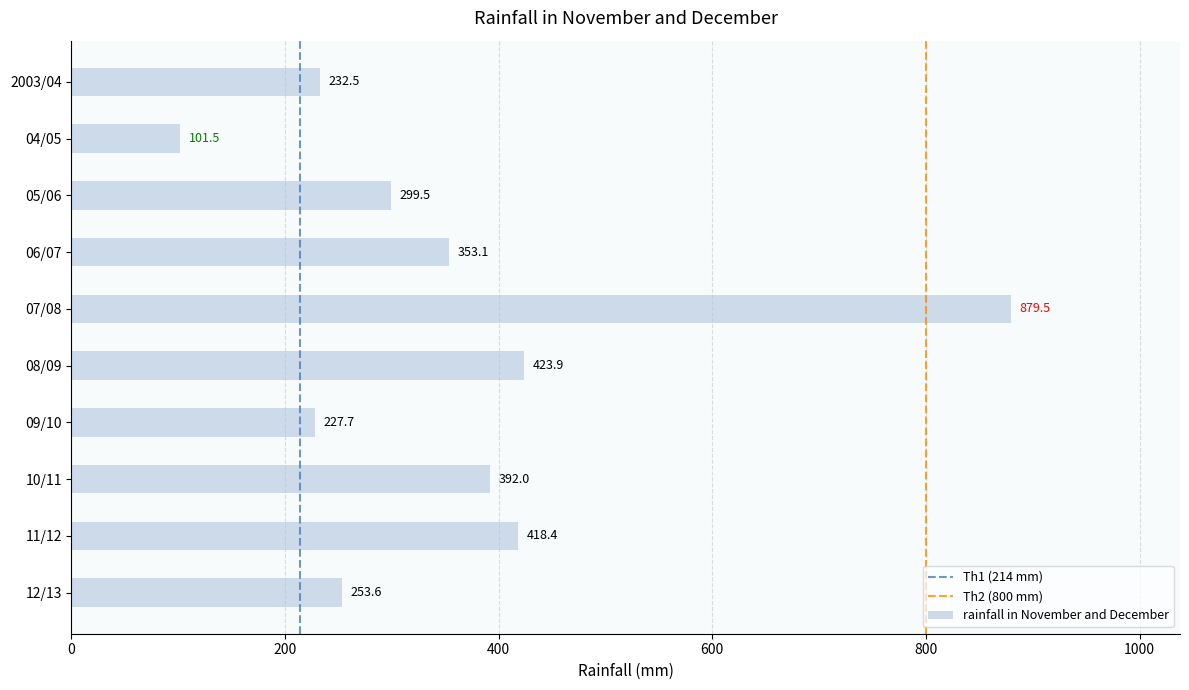

What is the greatest value displayed?

879.5